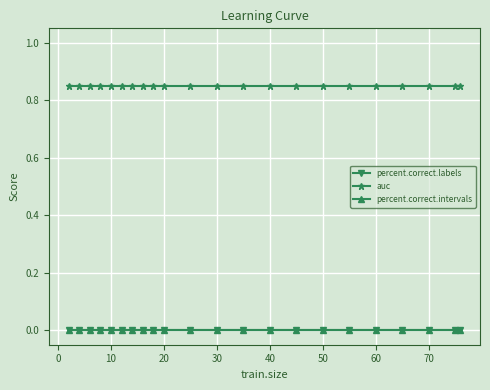

Reading right to left, transcribe all the data shown in this chart.

percent.correct.labels: 0.0	0.0	0.0	0.0	0.0	0.0	0.0	0.0	0.0	0.0	0.0	0.0	0.0	0.0	0.0	0.0	0.0	0.0	0.0	0.0	0.0	0.0
auc: 0.8	0.8	0.8	0.8	0.8	0.8	0.8	0.8	0.8	0.8	0.8	0.8	0.8	0.8	0.8	0.8	0.8	0.8	0.8	0.8	0.8	0.8
percent.correct.intervals: 0.0	0.0	0.0	0.0	0.0	0.0	0.0	0.0	0.0	0.0	0.0	0.0	0.0	0.0	0.0	0.0	0.0	0.0	0.0	0.0	0.0	0.0